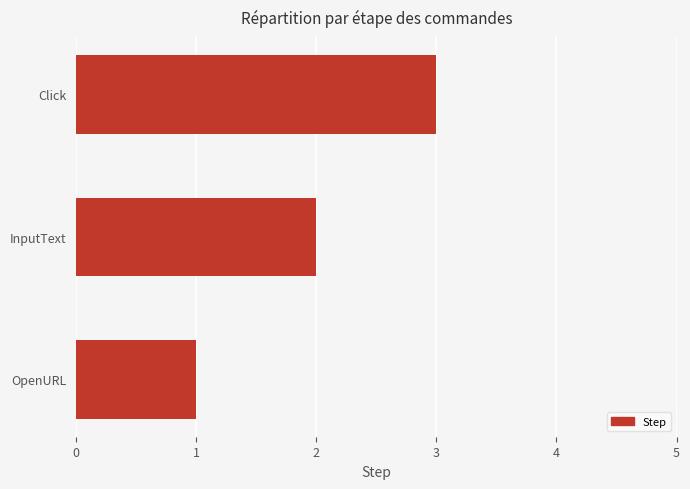

Rank the categories by value from lowest to highest.

OpenURL, InputText, Click